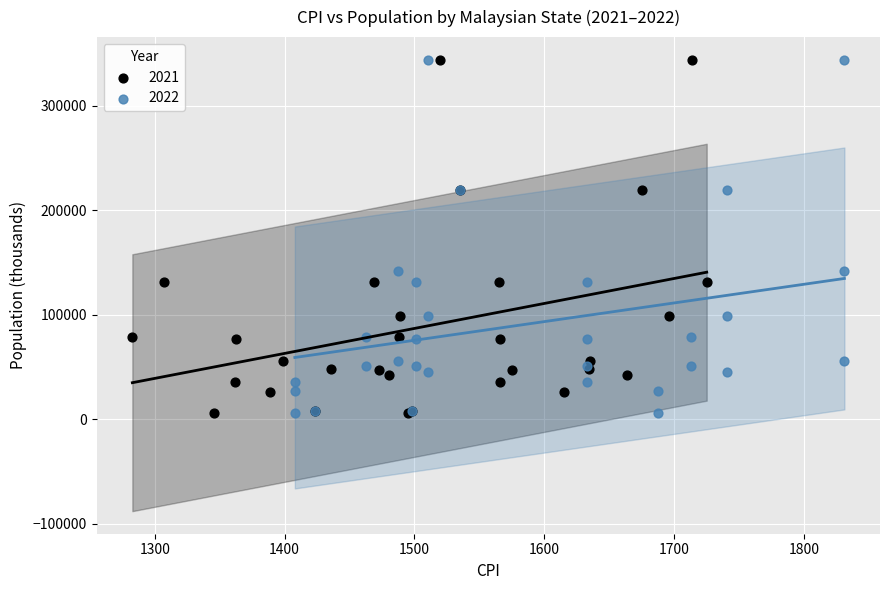

What are all the series names shown in the legend?

2021, 2022